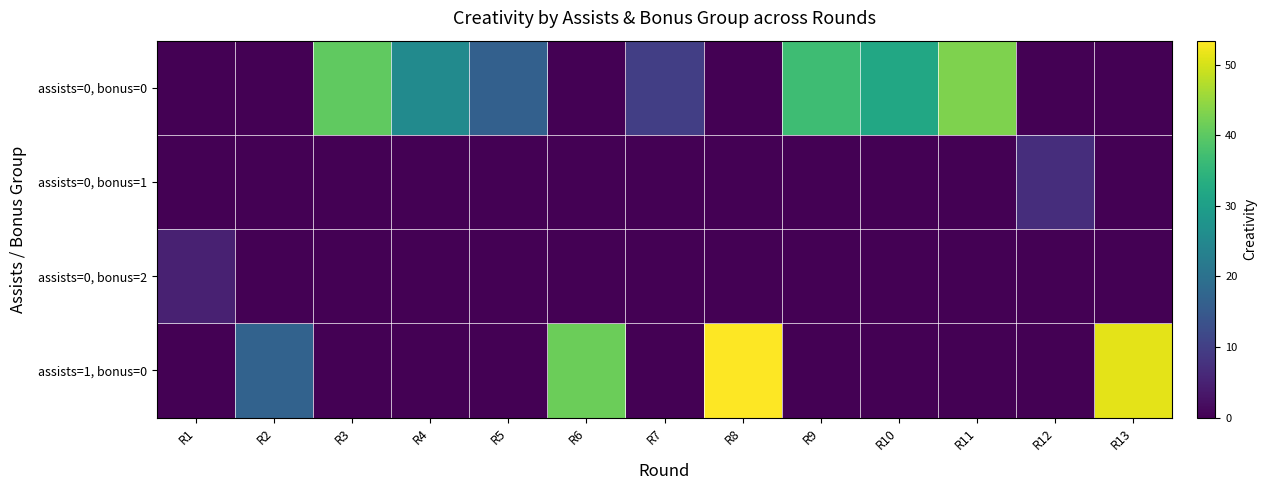

Rank the series by their maximum value, from lowest to highest.

assists=0, bonus=2, assists=0, bonus=1, assists=0, bonus=0, assists=1, bonus=0